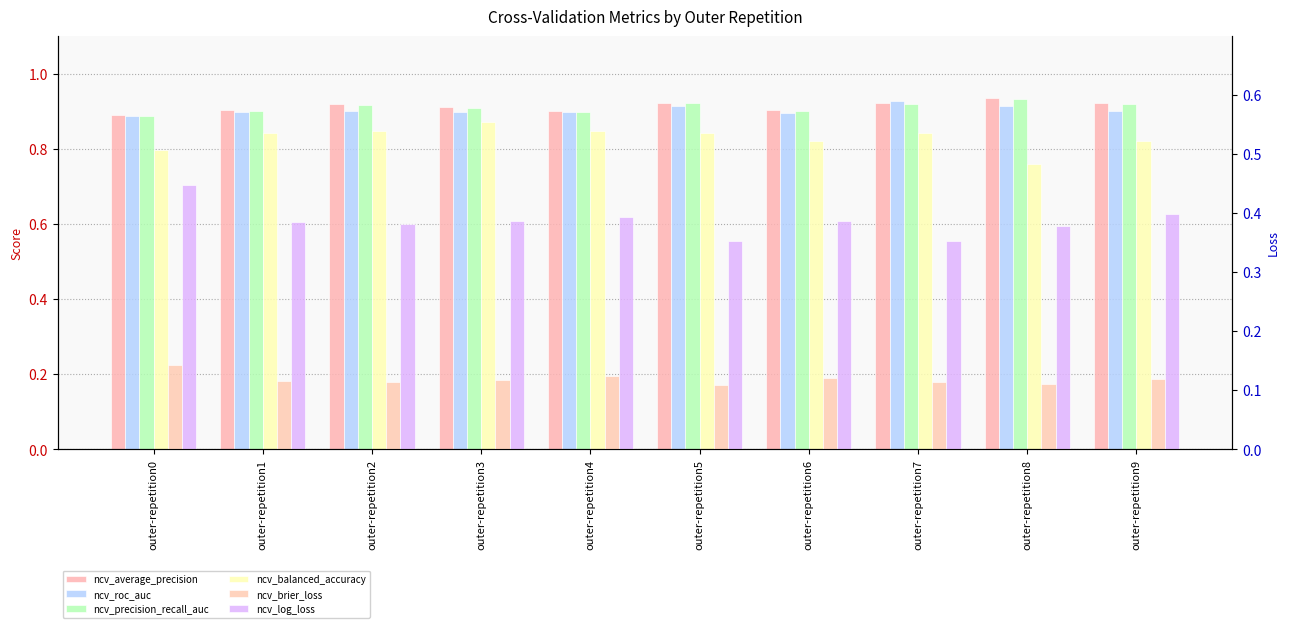

What is the difference between the maximum and minimum values in the ncv_log_loss series?

0.1